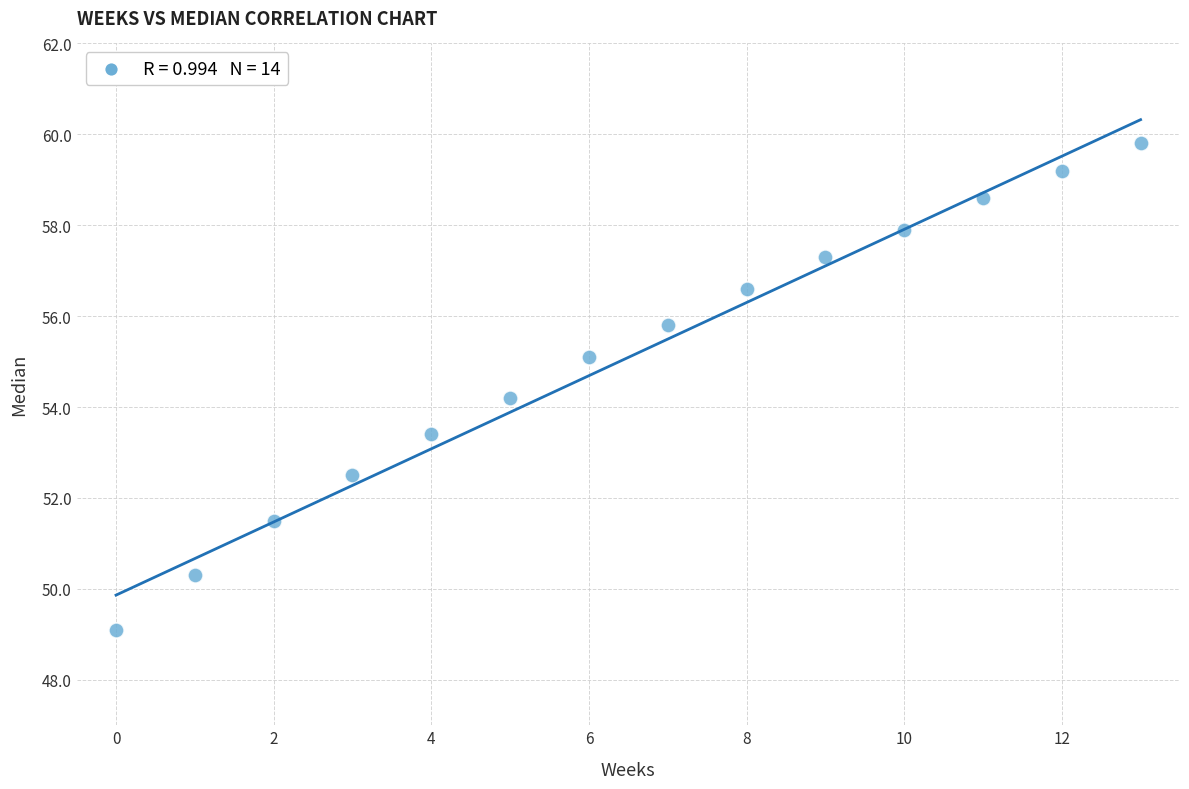

What Y value in the scatter plot is closest to 54?

54.2